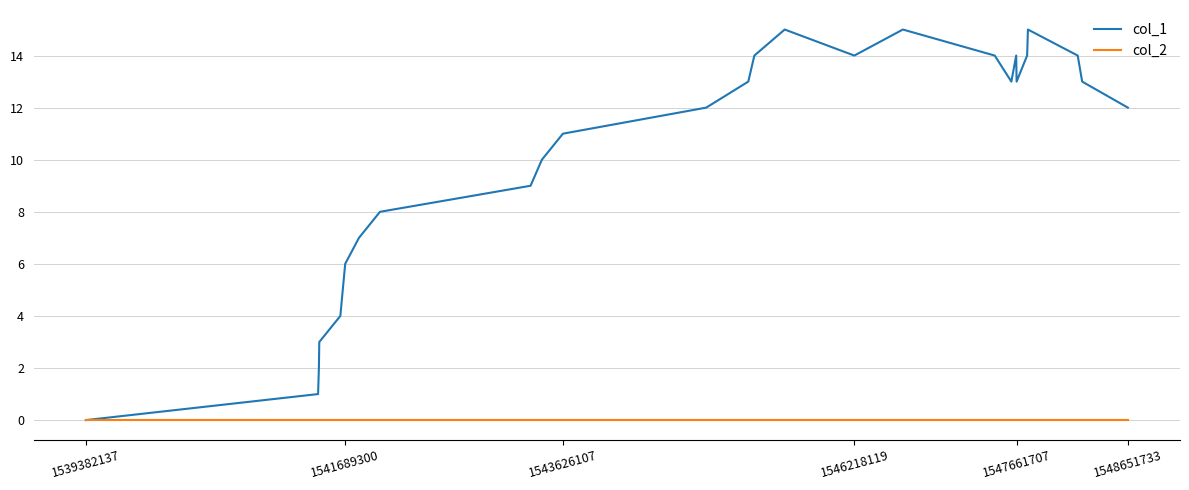

Rank the series by their maximum value, from highest to lowest.

col_1, col_2